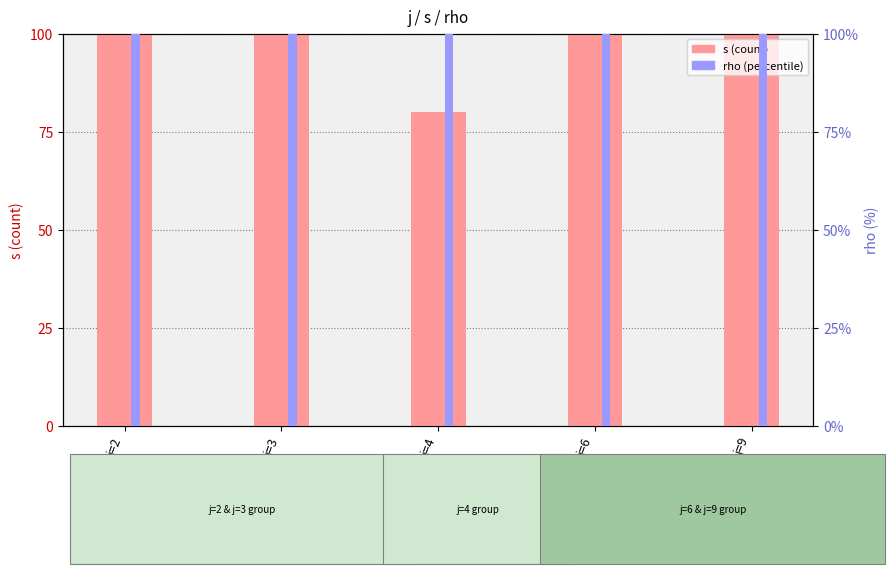

List the labels in order of s (count) value, largest first.

j=2, j=3, j=6, j=9, j=4